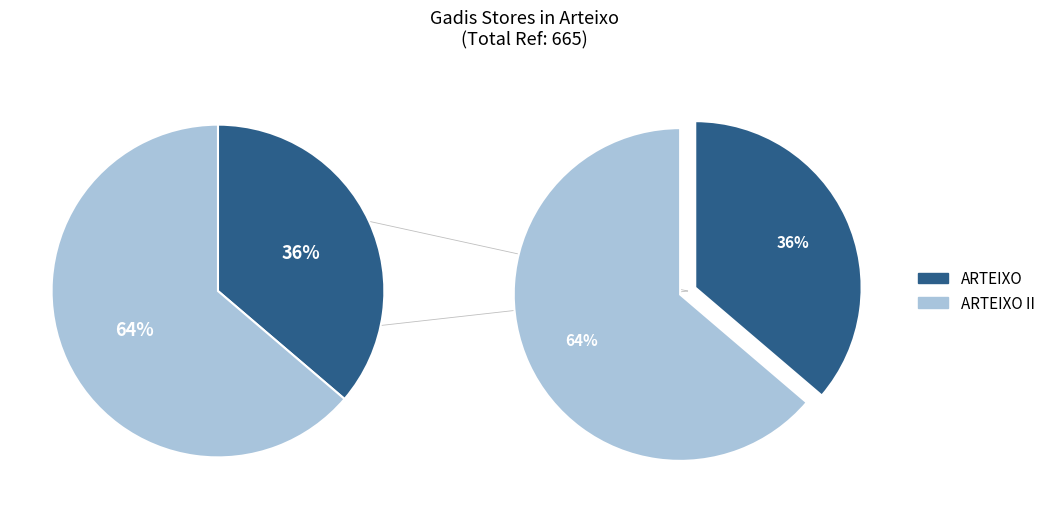

How many slices are in this pie chart?

2